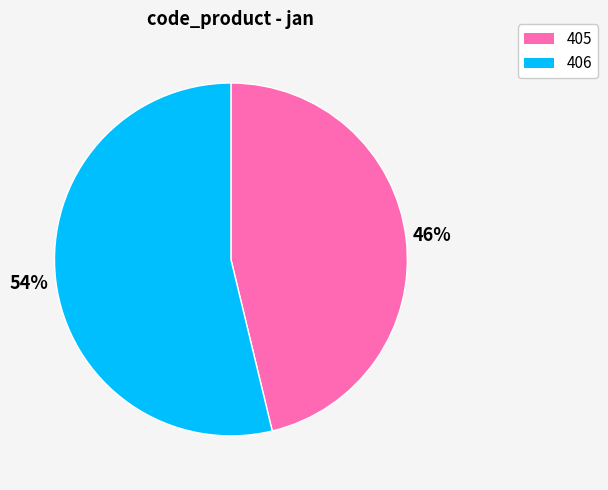

Rank the categories by value from lowest to highest.

405, 406